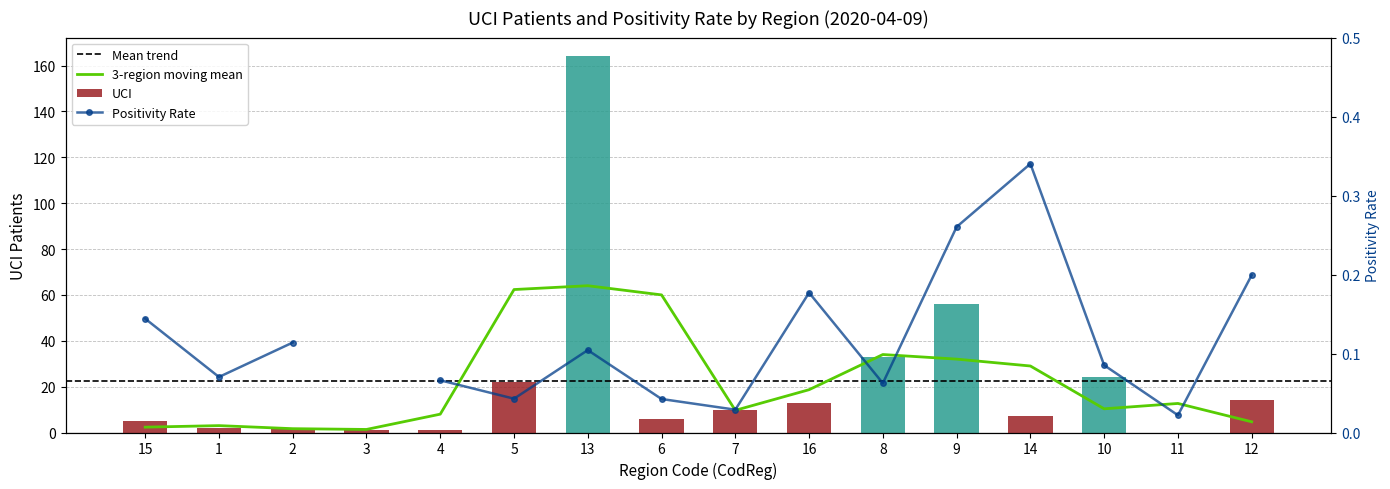

How many data points does each series have?

16